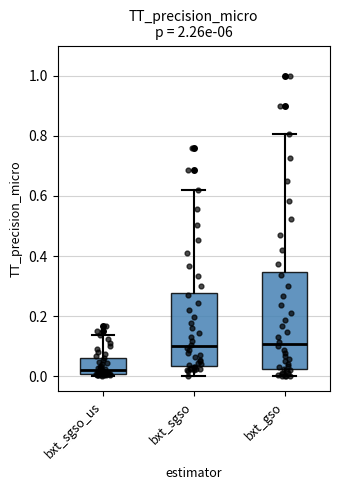

Reading left to right, transcribe this box plot: for each box, give where its median line is, the range the box spans, and where its two whiskers end, as read against the y-axis. The values are not printed on the chart, so give them approximately, as read against the axis.

bxt_sgso_us: median 0.02, box 0.00 to 0.06, whiskers 0.00 (just below the box's lower edge) to 0.14
bxt_sgso: median 0.10, box 0.04 to 0.28, whiskers 0.00 to 0.62
bxt_gso: median 0.10, box 0.02 to 0.34, whiskers 0.00 to 0.80